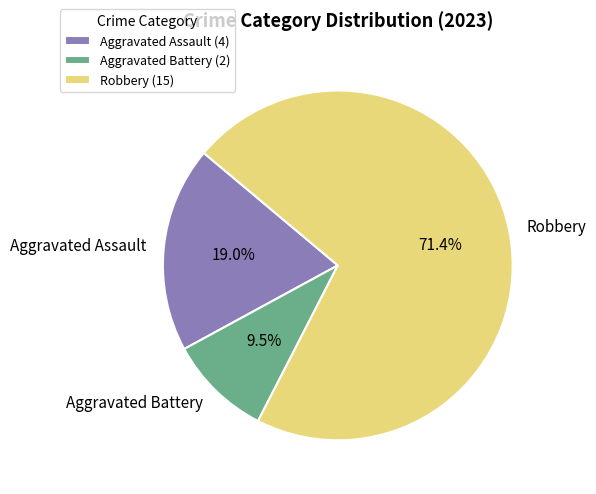

Is it true that Robbery is 71% of the pie?

True